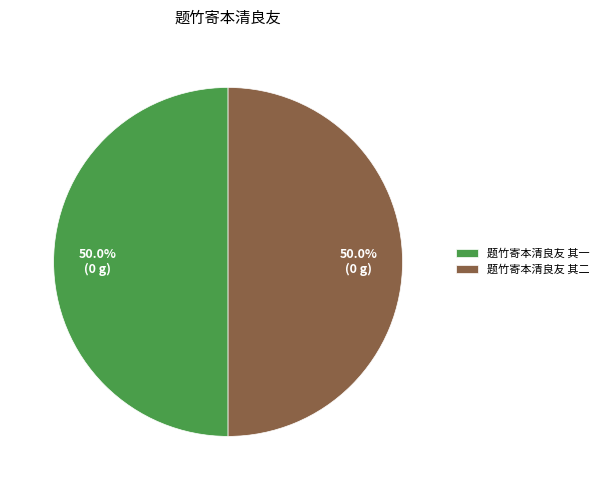

What portion of the pie excludes 题竹寄本清良友 其二?

50.0%